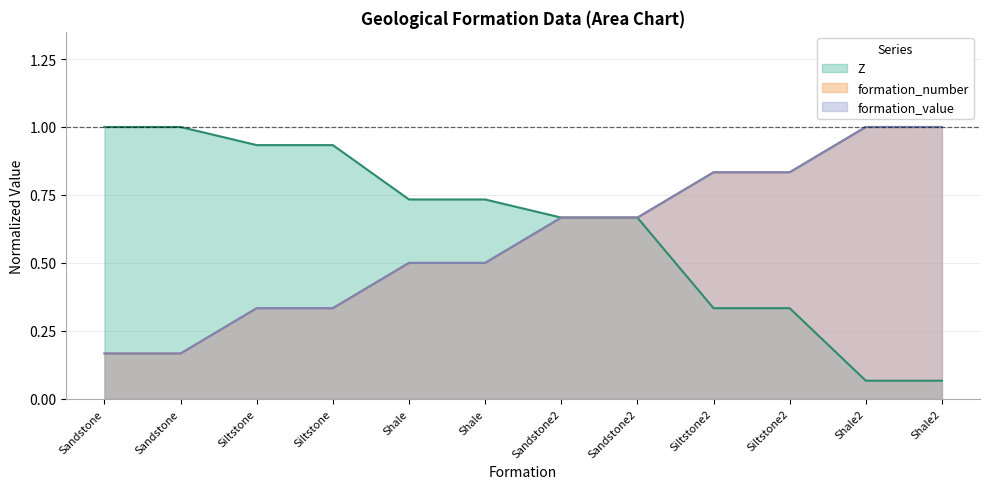

What is the total value across all series at Siltstone?

1.6